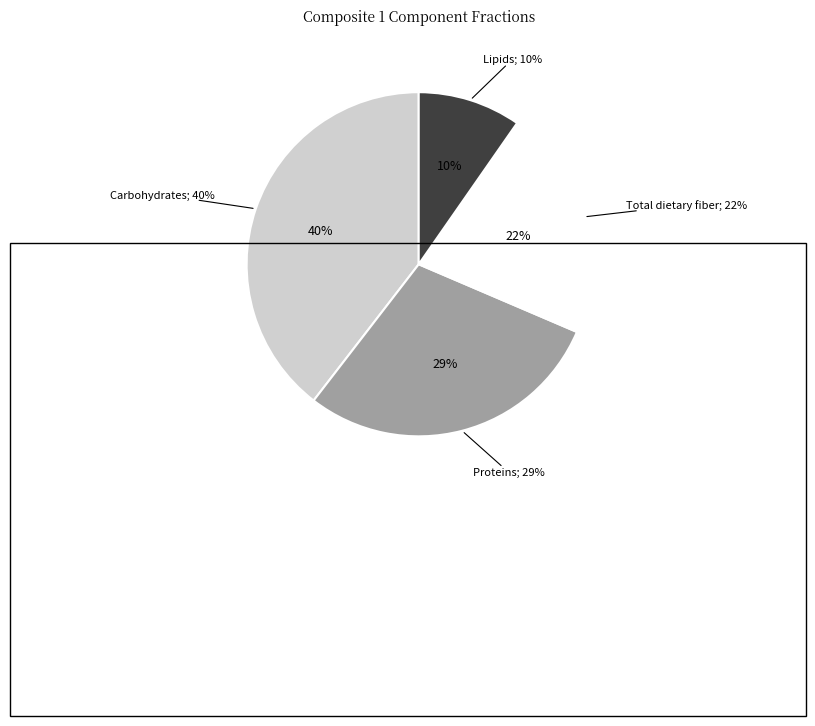

True or false: Carbohydrates accounts for 40% of the total.

True